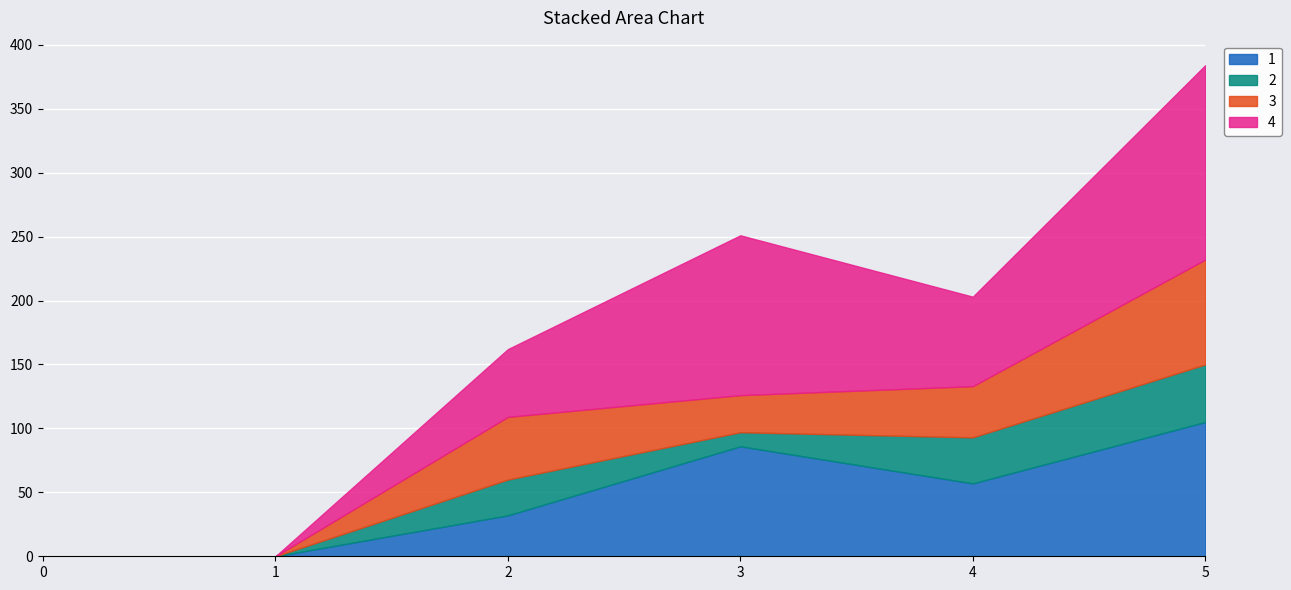

How many interior local valleys does the 3 series have?

1